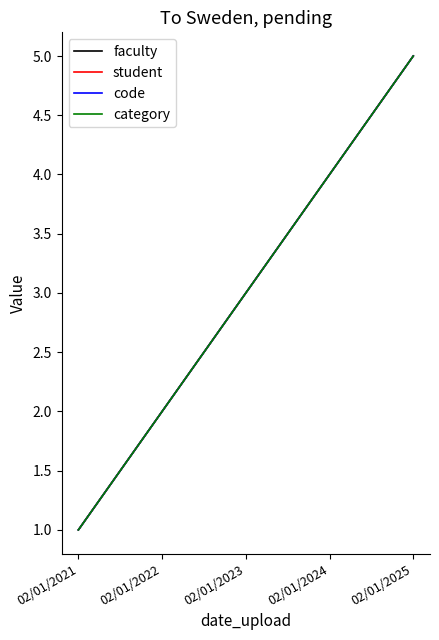

Does the chart display data point markers on the line(s)?

No